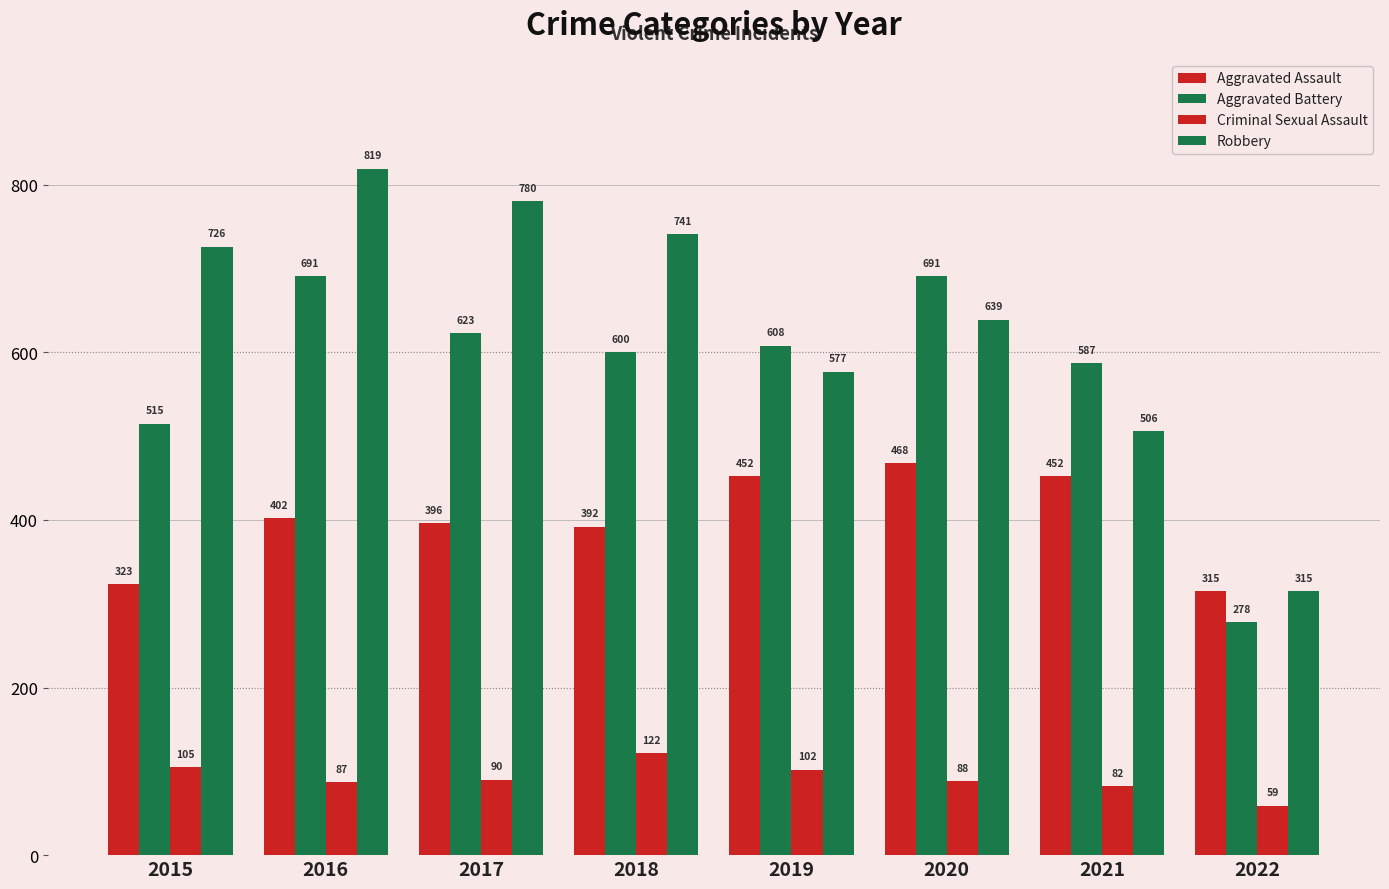

Reading left to right, list all the values displayed in this chart.

Aggravated Assault: 323	402	396	392	452	468	452	315
Aggravated Battery: 515	691	623	600	608	691	587	278
Criminal Sexual Assault: 105	87	90	122	102	88	82	59
Robbery: 726	819	780	741	577	639	506	315